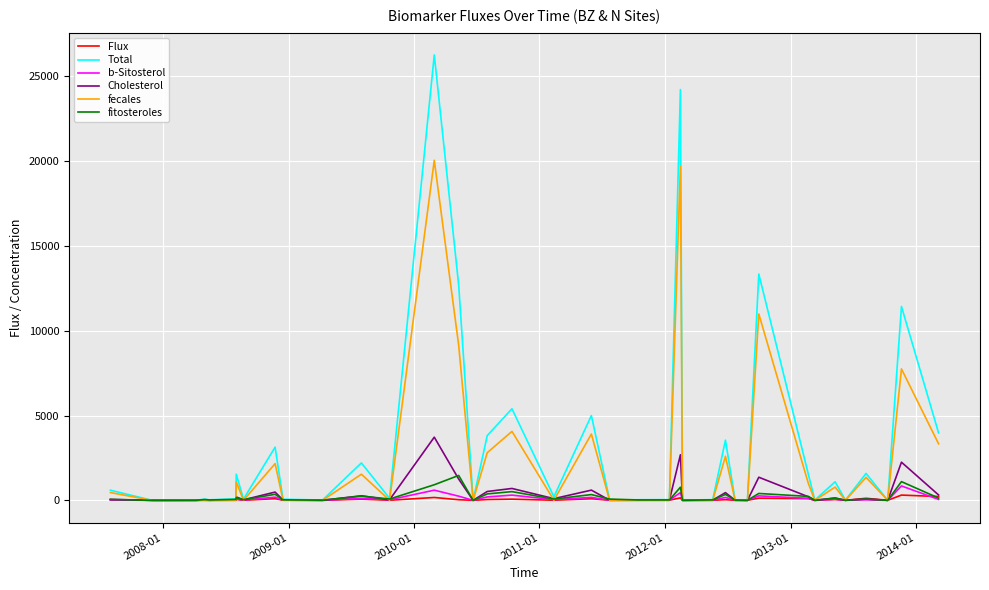

How many series are shown in this chart?

6